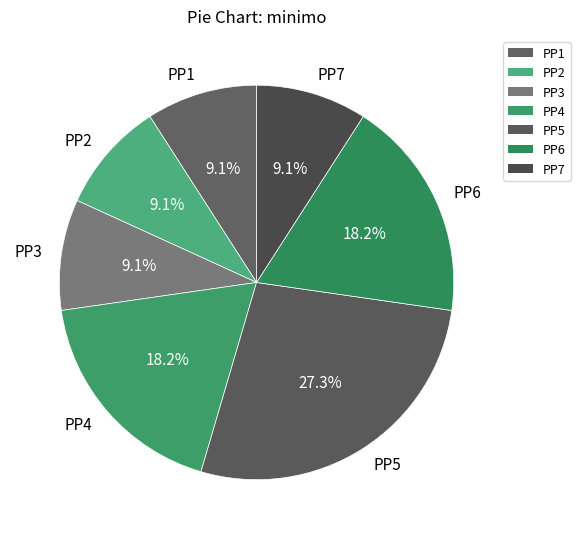

What is the ratio of the value at PP2 to the value at PP5?

0.3